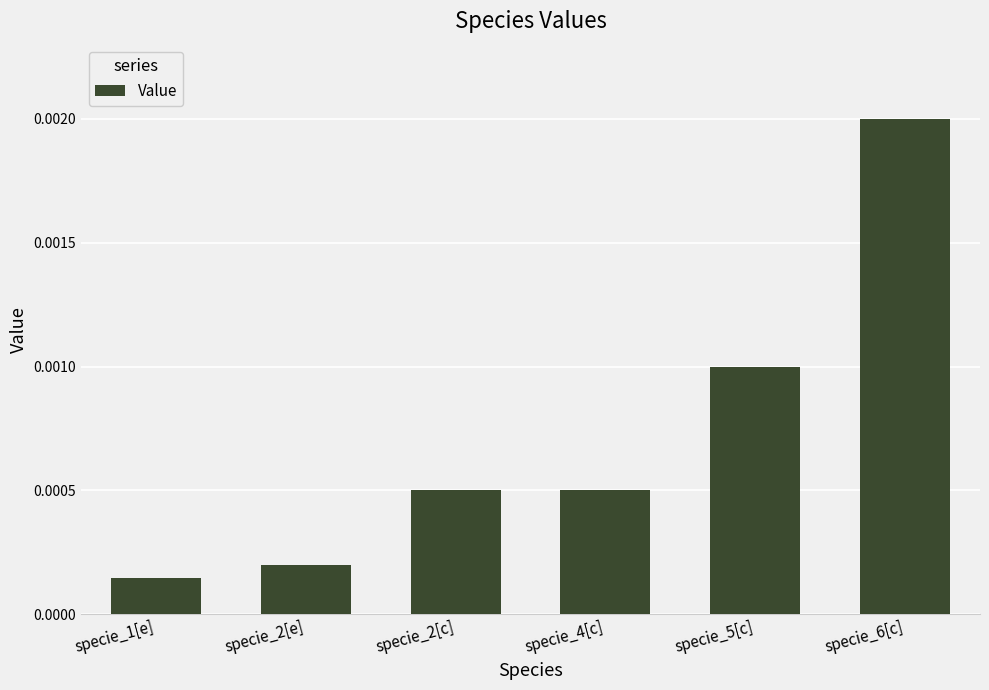

Which has a higher value, specie_5[c] or specie_4[c]?

specie_5[c]